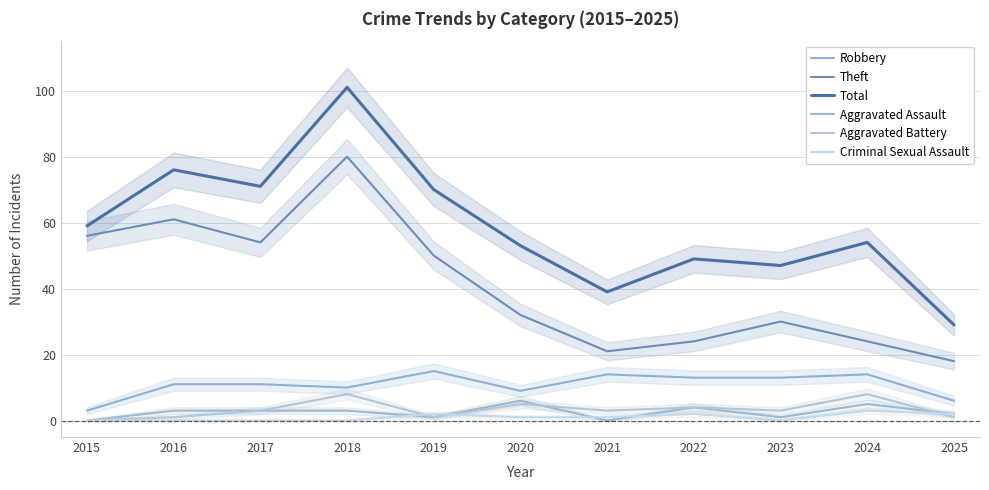

How many series are shown in this chart?

6